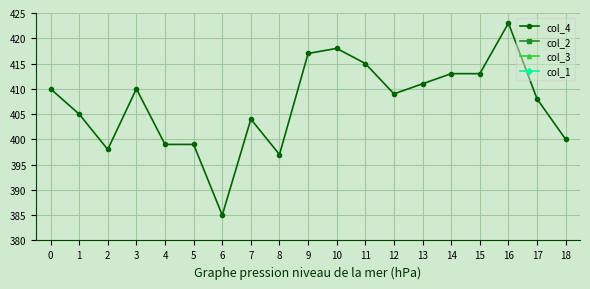

How many categories are shown in the chart?

19